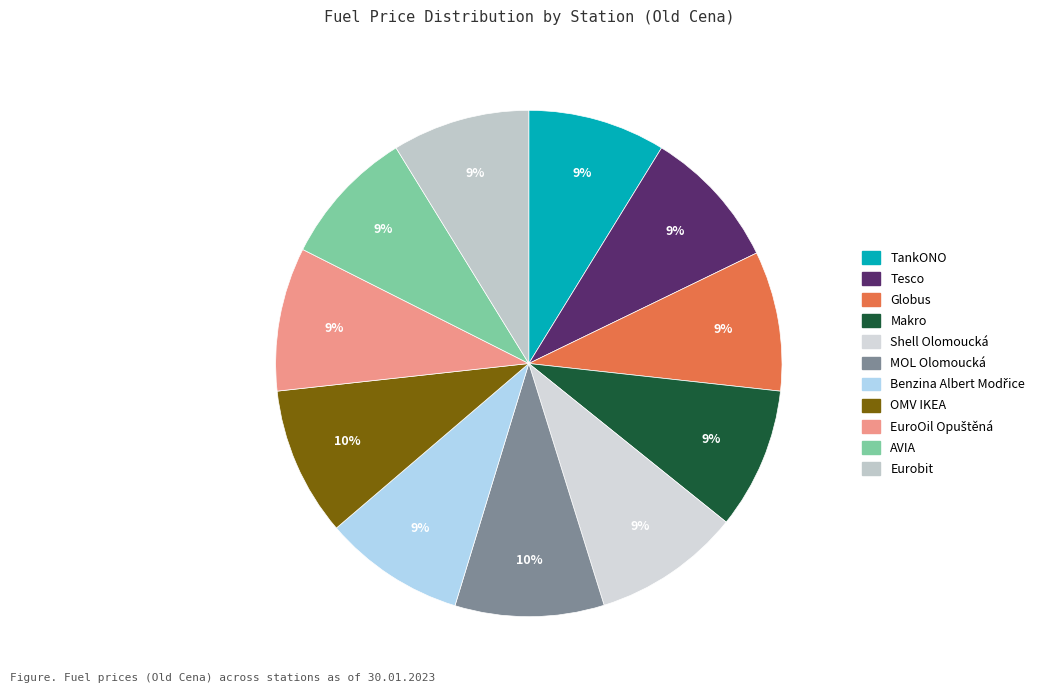

True or false: Globus accounts for 20% of the total.

False